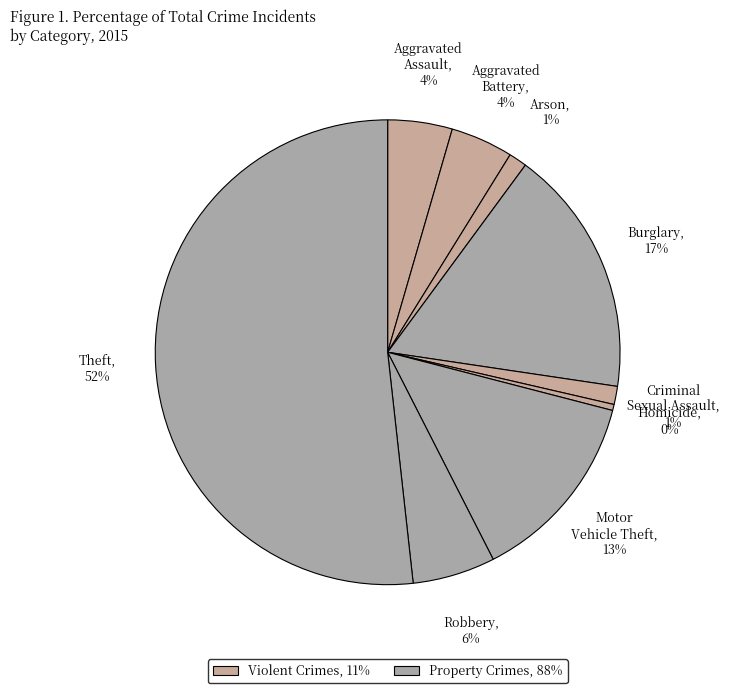

Which category has the smallest portion of the pie?

Homicide